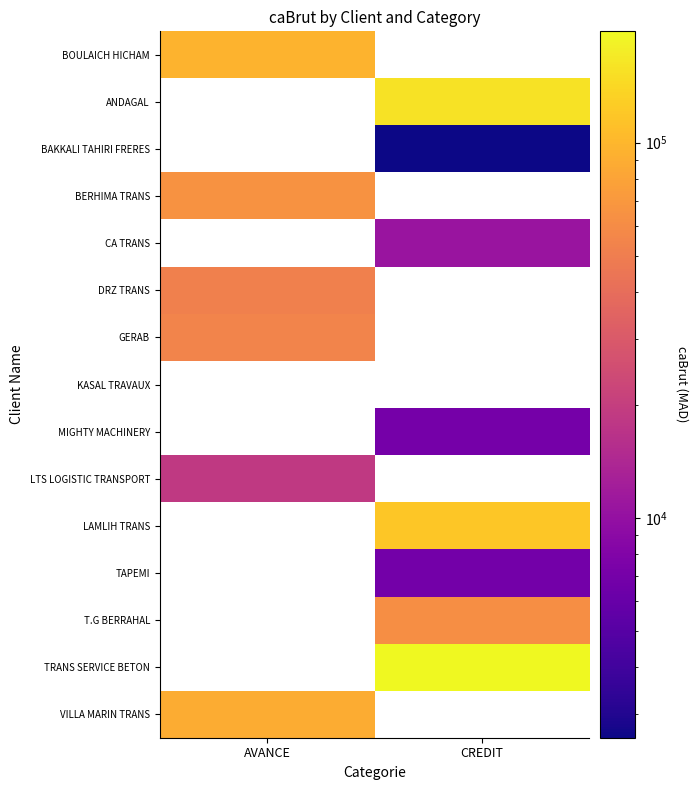

What is the spread (max minus min) of values at AVANCE?

77012.0